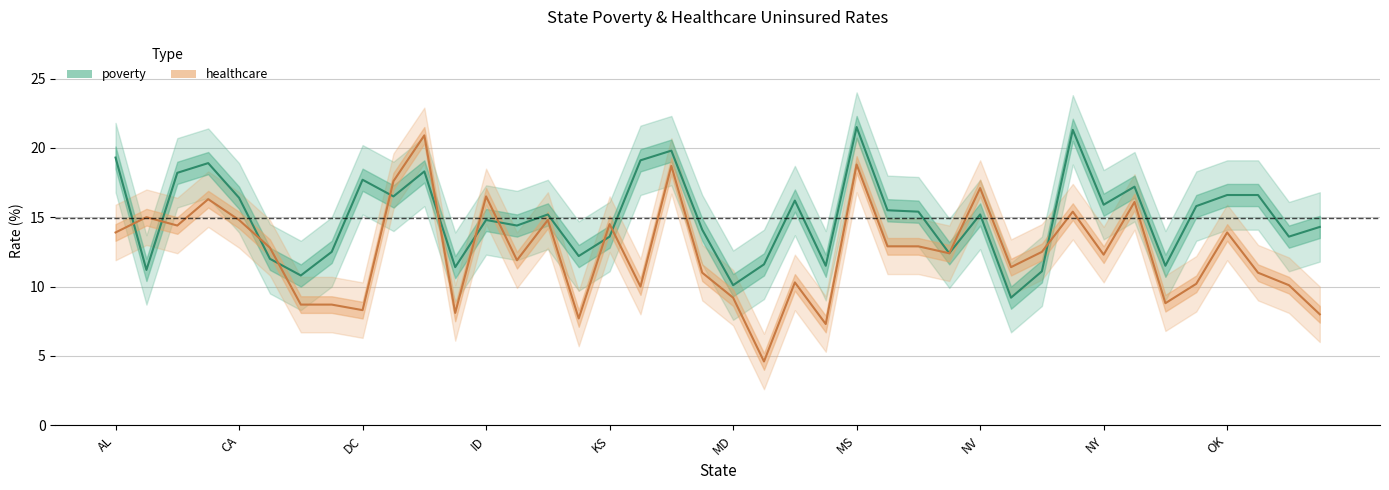

Rank the series at 17 from lowest to highest value.

healthcare, poverty